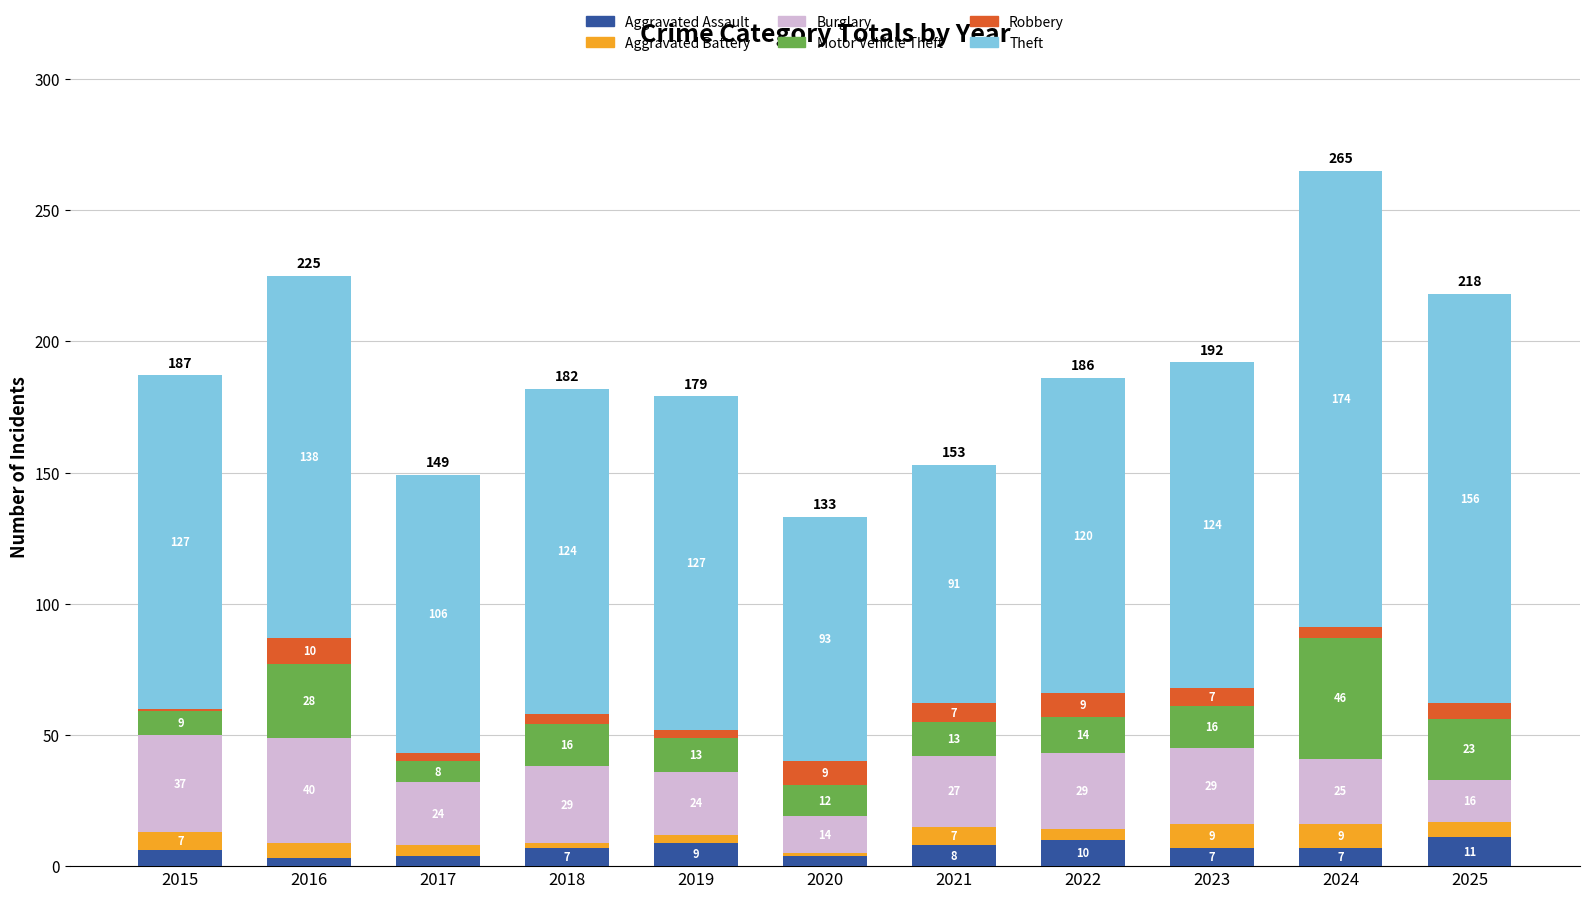

Reading left to right, transcribe the values for Aggravated Assault.

2015=6	2016=3	2017=4	2018=7	2019=9	2020=4	2021=8	2022=10	2023=7	2024=7	2025=11